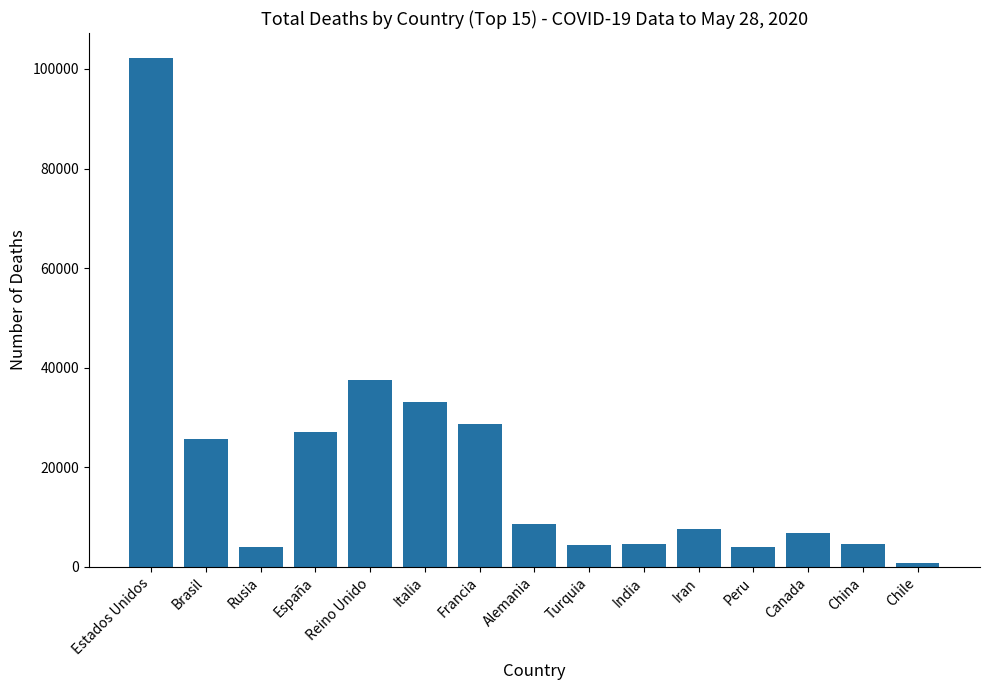

Count the number of categories in the chart.

15